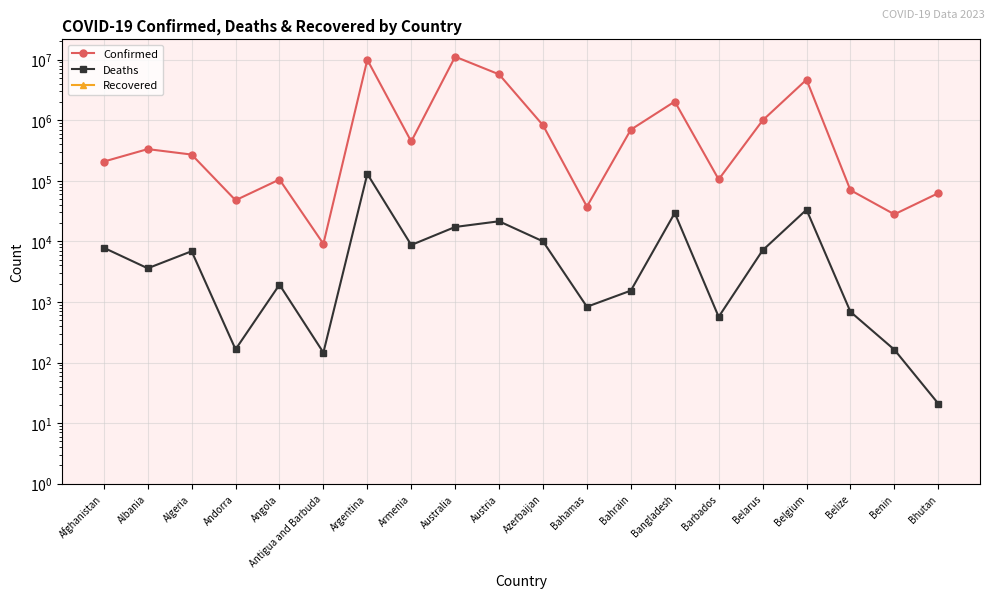

How many data points does each series have?

20